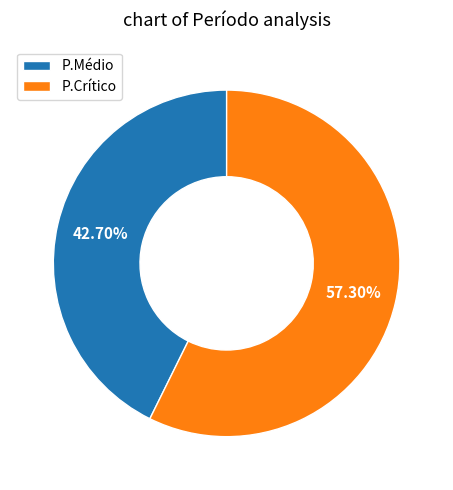

Which category accounts for the majority?

P.Crítico